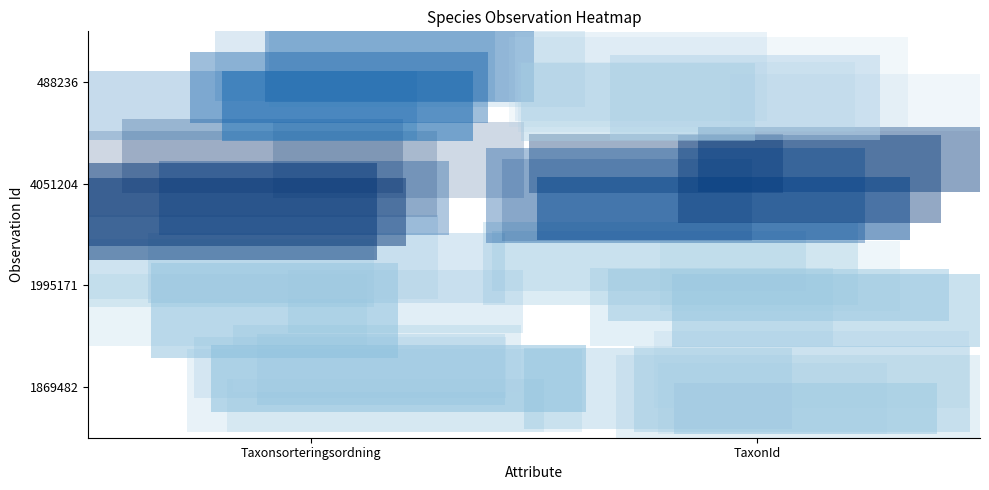

Reading left to right, what are all the values shown in this chart?

488236: Taxonsorteringsordning=0.0	TaxonId=0.0
4051204: Taxonsorteringsordning=0.0	TaxonId=0.0
1995171: Taxonsorteringsordning=1.0	TaxonId=1.0
1869482: Taxonsorteringsordning=0.6	TaxonId=0.0